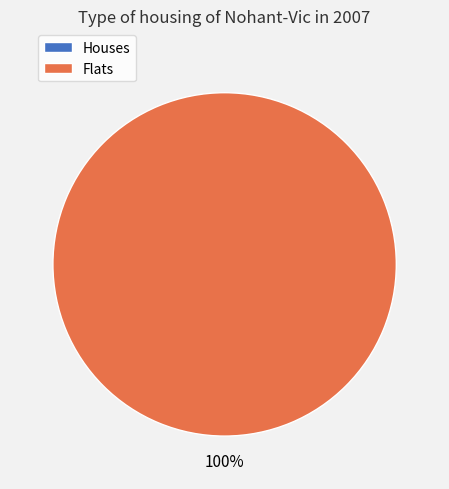

Between 1453820988 and 1445014467, which is larger?

1453820988